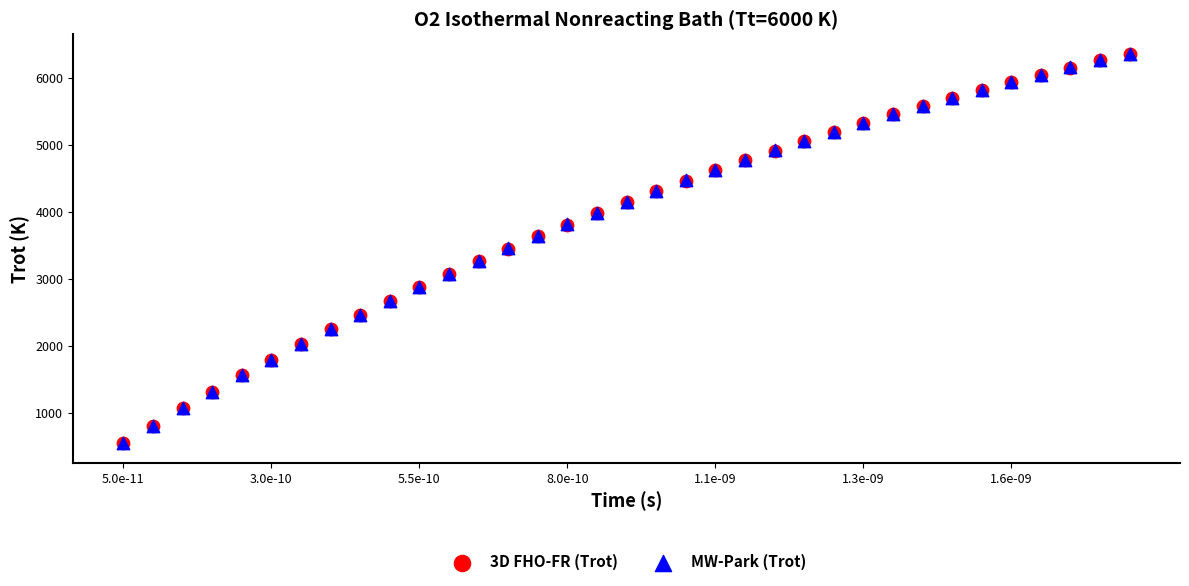

What are all the series names shown in the legend?

3D FHO-FR (Trot), MW-Park (Trot)